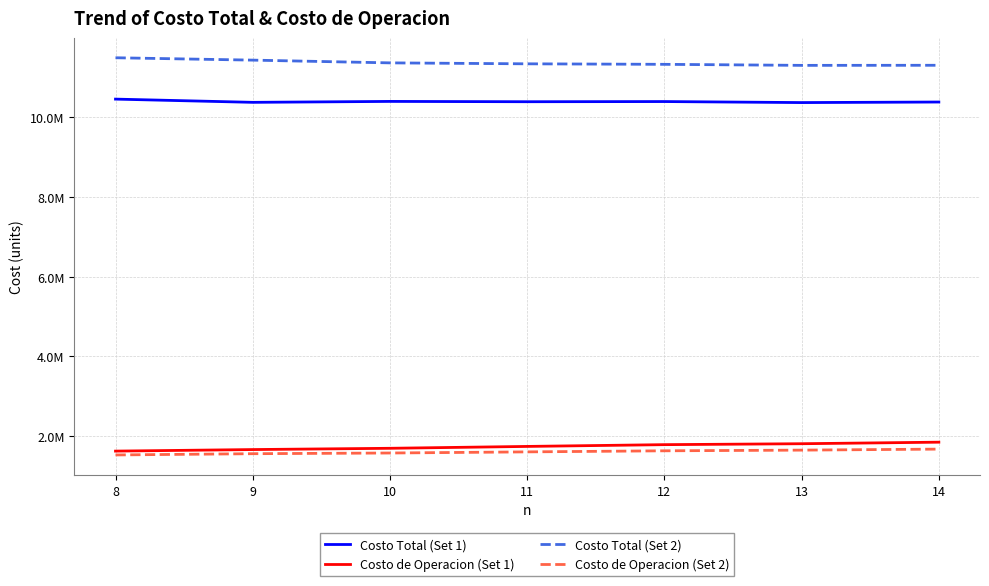

Does the chart display data point markers on the line(s)?

No